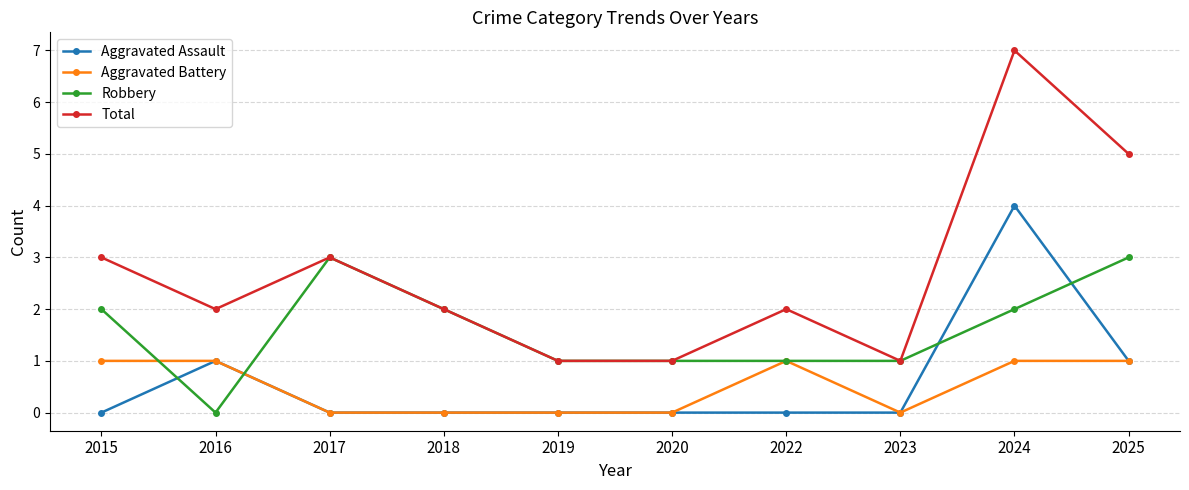

Which series has the widest spread of values?

Total